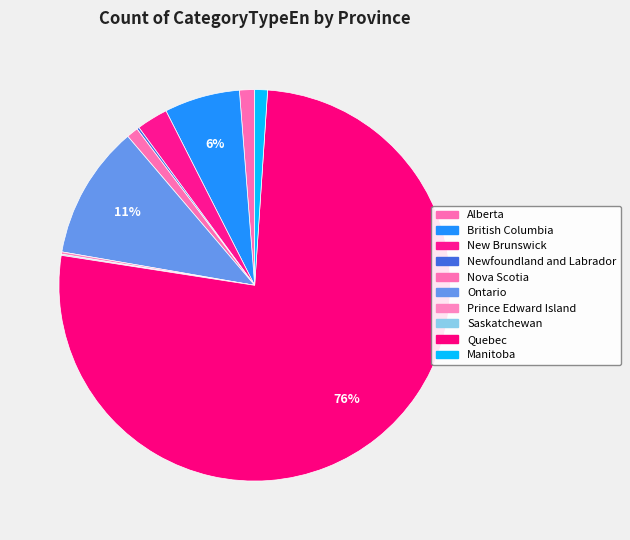

Which has a higher value, Saskatchewan or Quebec?

Quebec